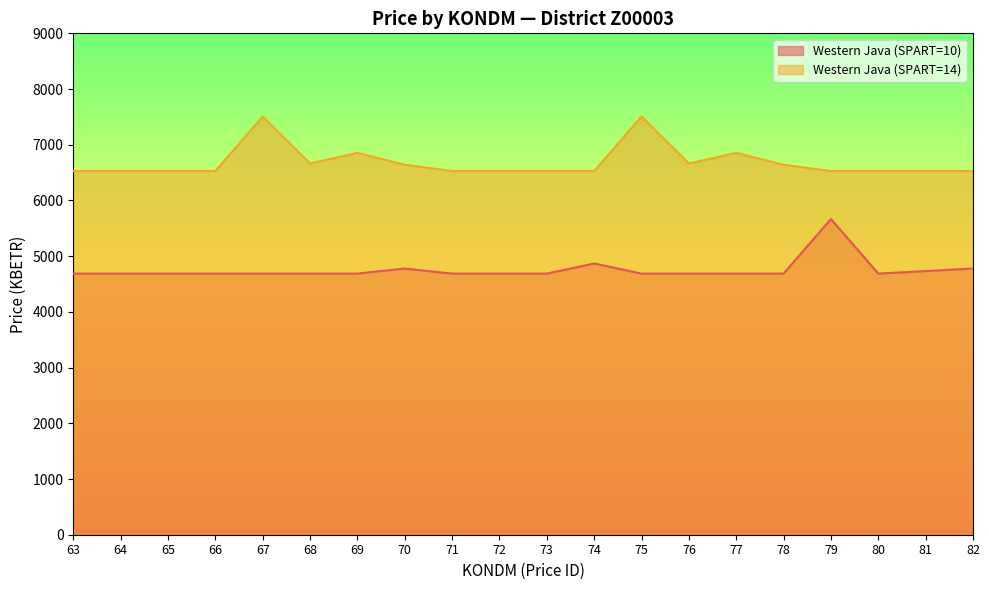

True or false: Western Java (SPART=14) has more than 2 interior local peaks.

True